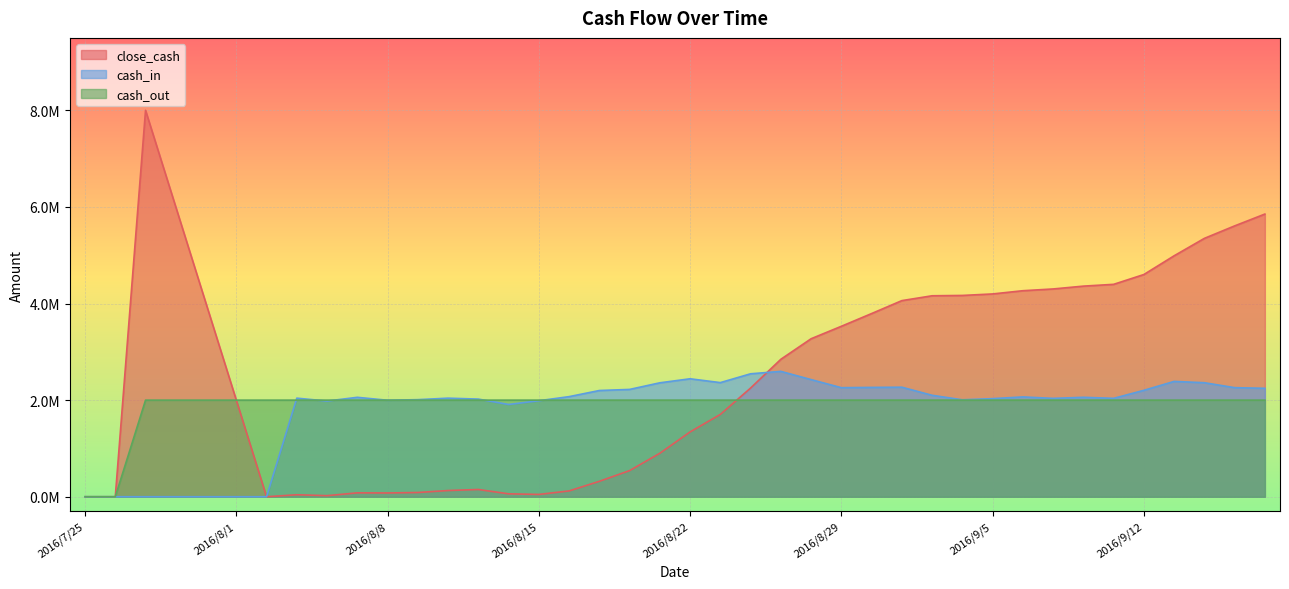

The cash_in series shows 4054847.0 at 2016/8/19. True or false?

False